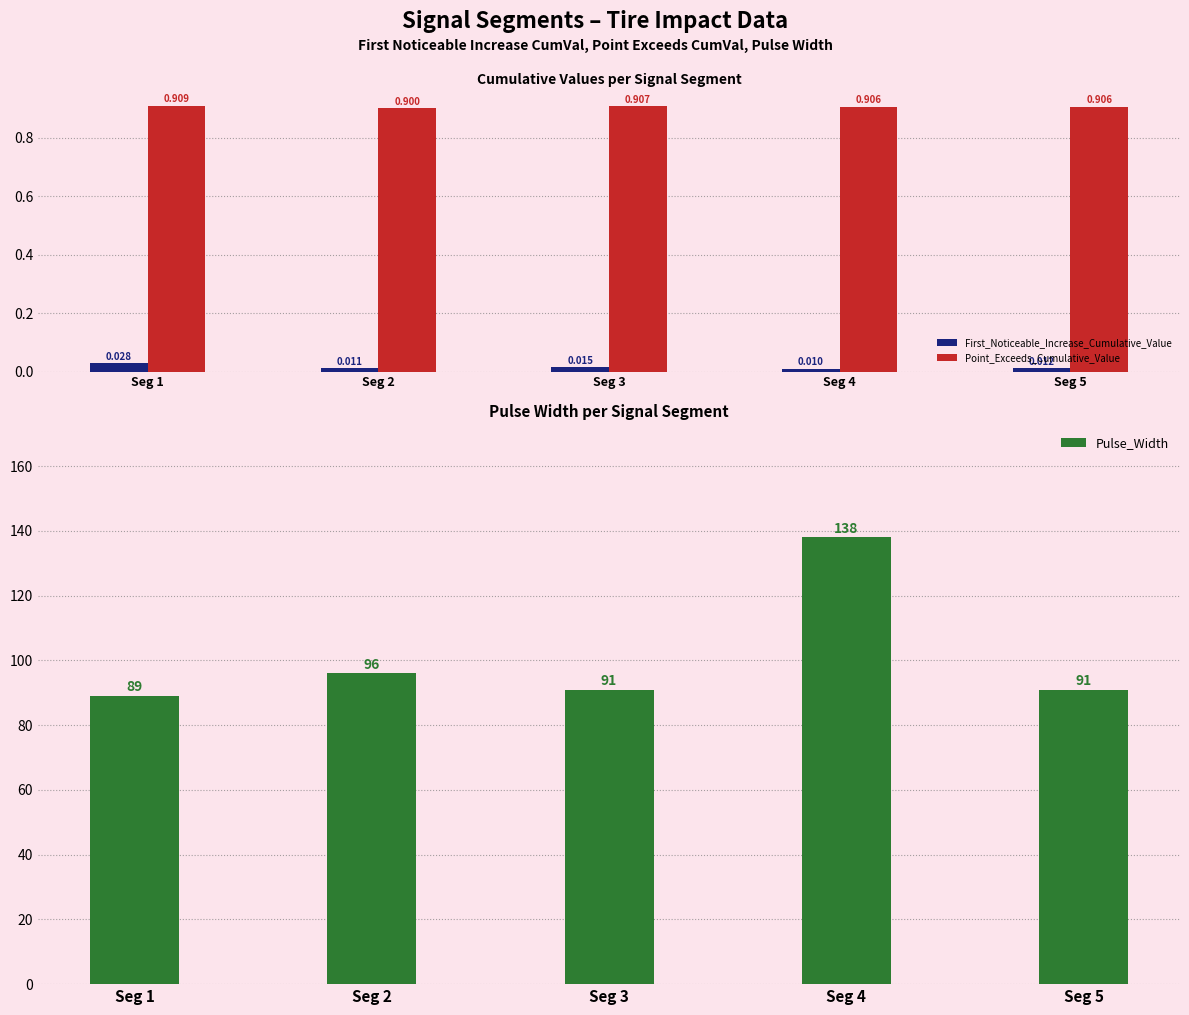

Which has a higher value, Seg 5 or Seg 1?

Seg 1